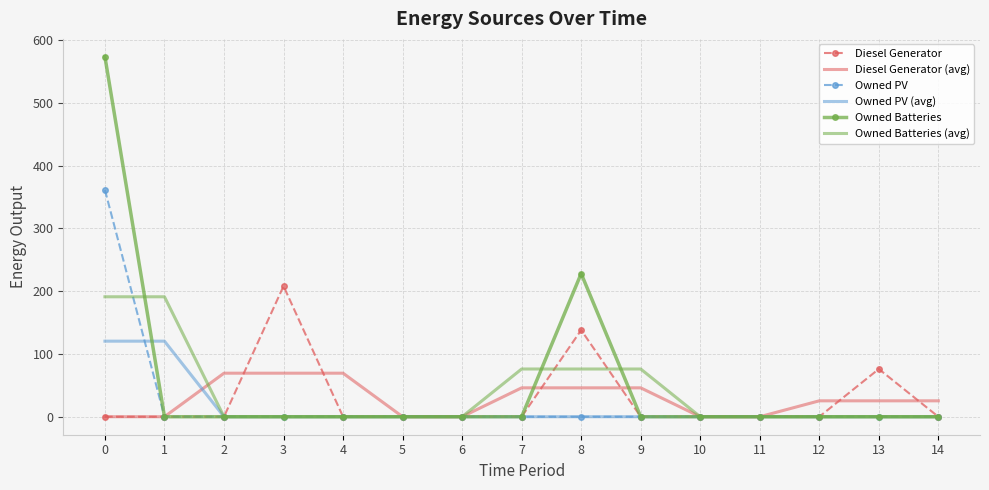

True or false: Owned PV (avg) has a value of -53.0 at 8.

False